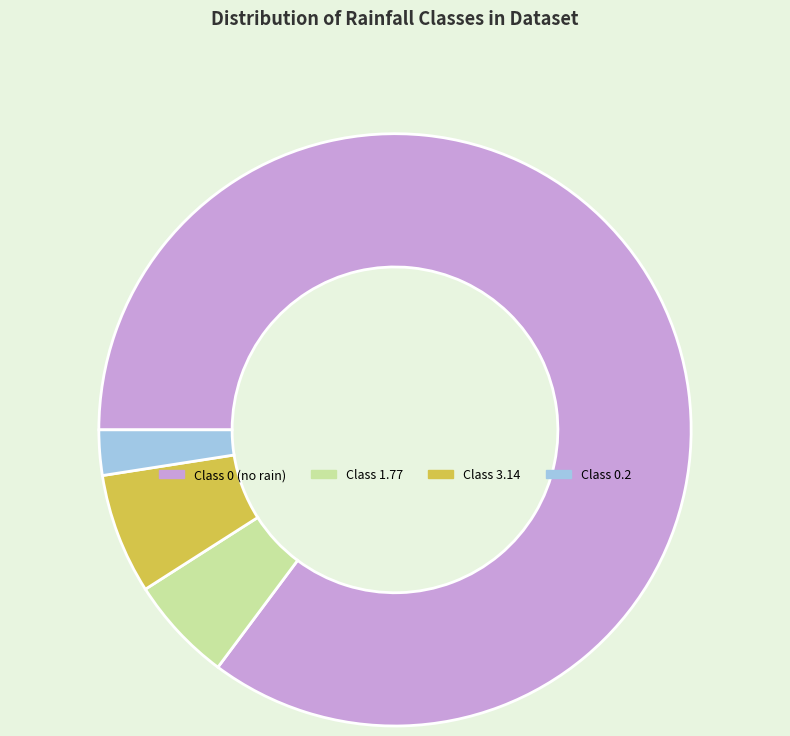

Between Class 3.14 and Class 0 (no rain), which is larger?

Class 0 (no rain)